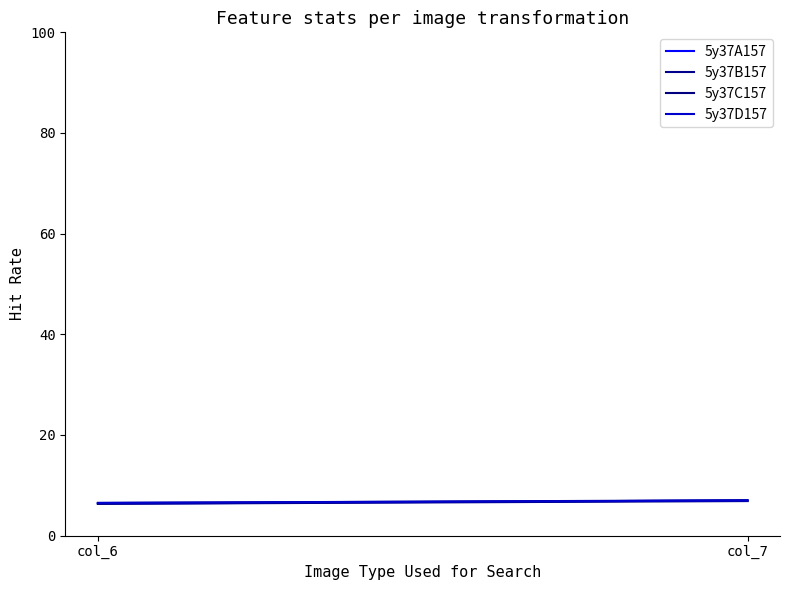

Which category has the lowest value across all series?

col_6